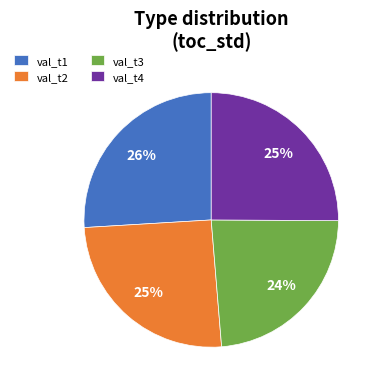

How many segments does this pie chart have?

4